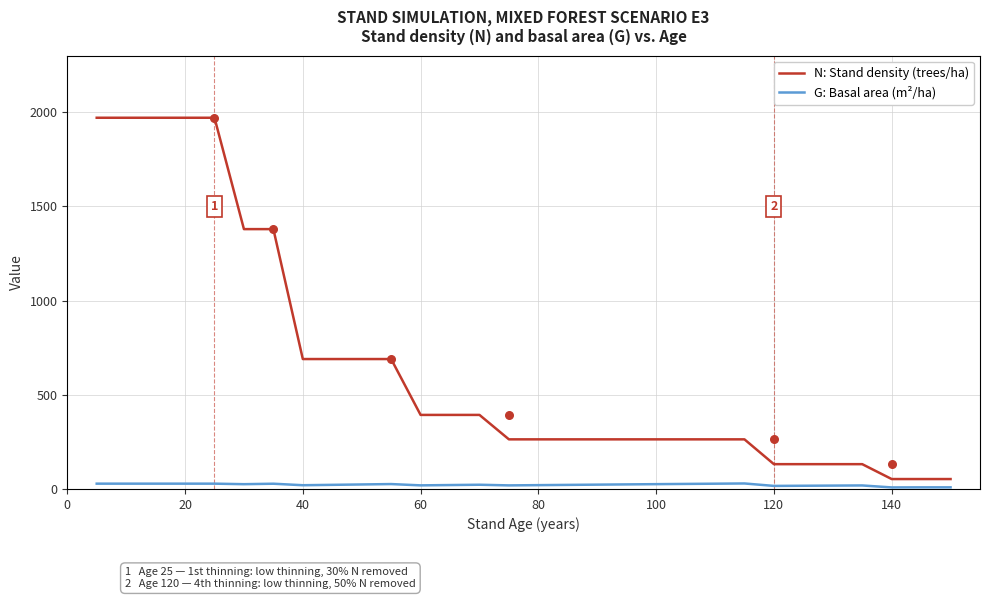

What is the minimum value for N: Stand density (trees/ha)?

52.7